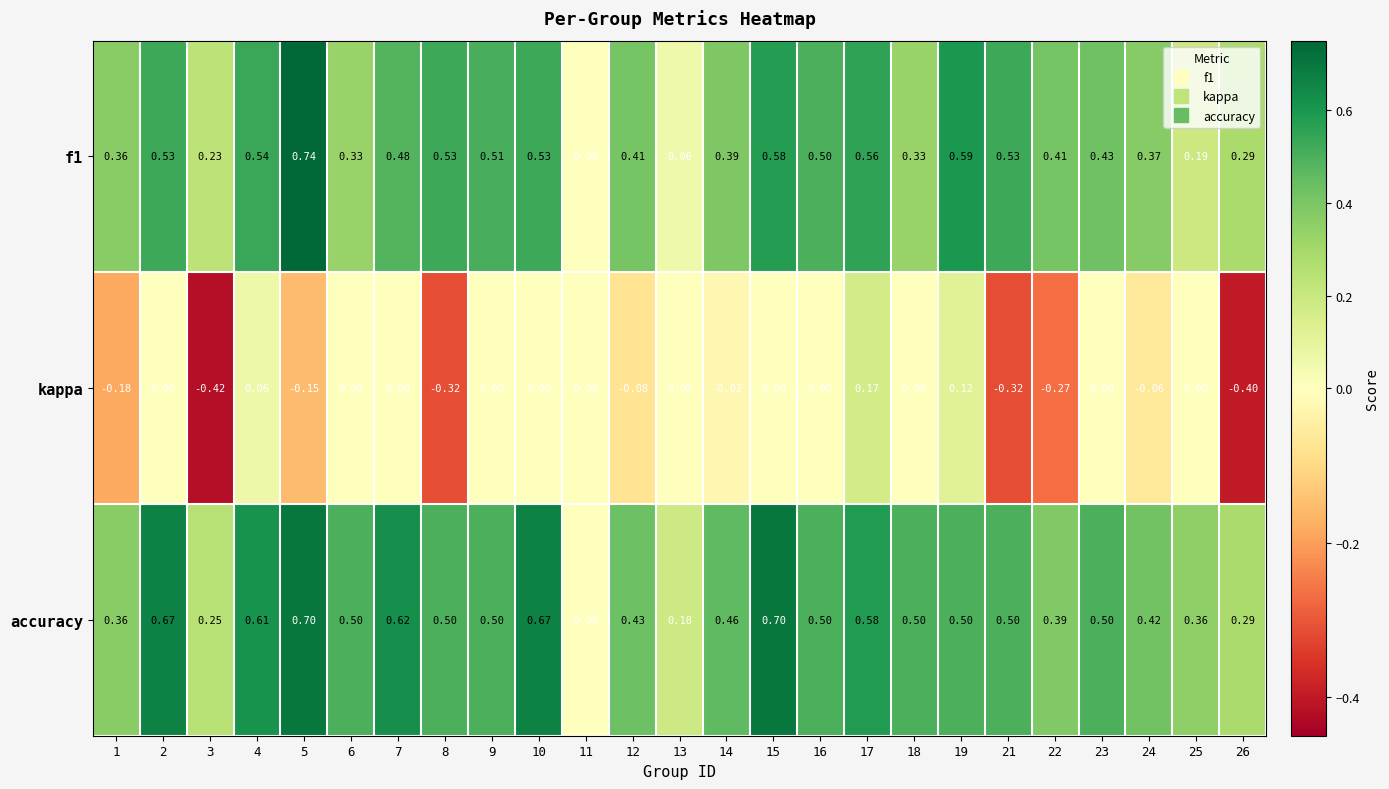

Which series changed the most between 2 and 22?

accuracy